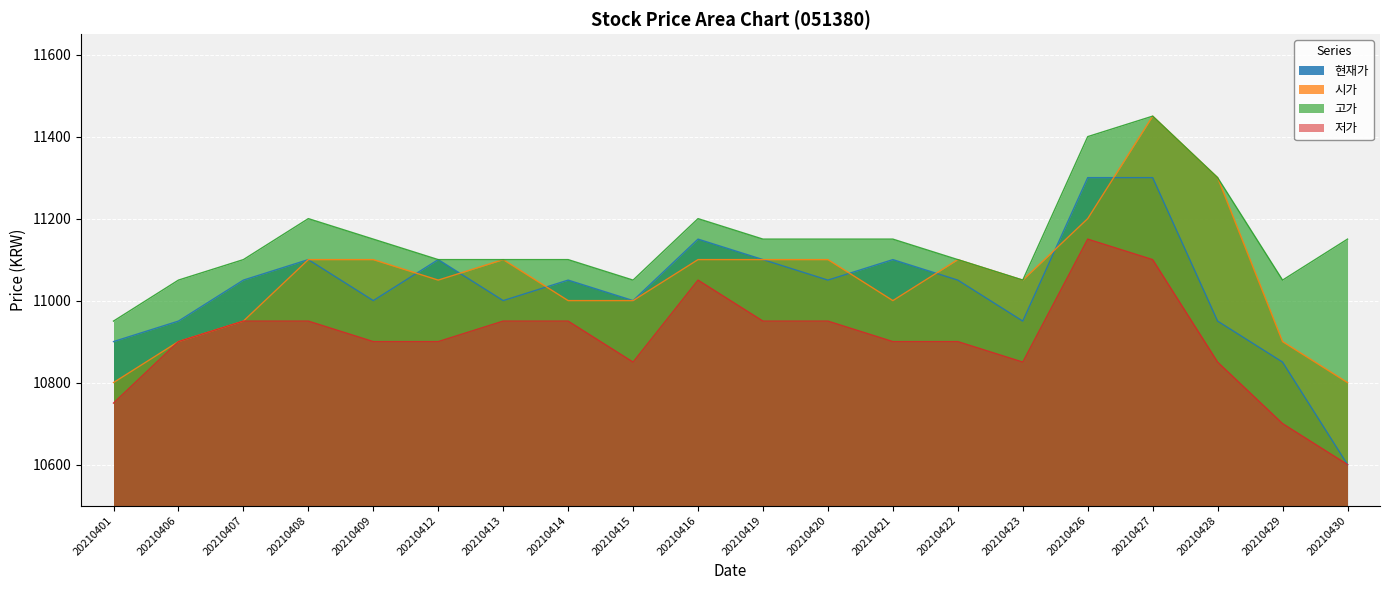

How many lines are shown in the chart?

4